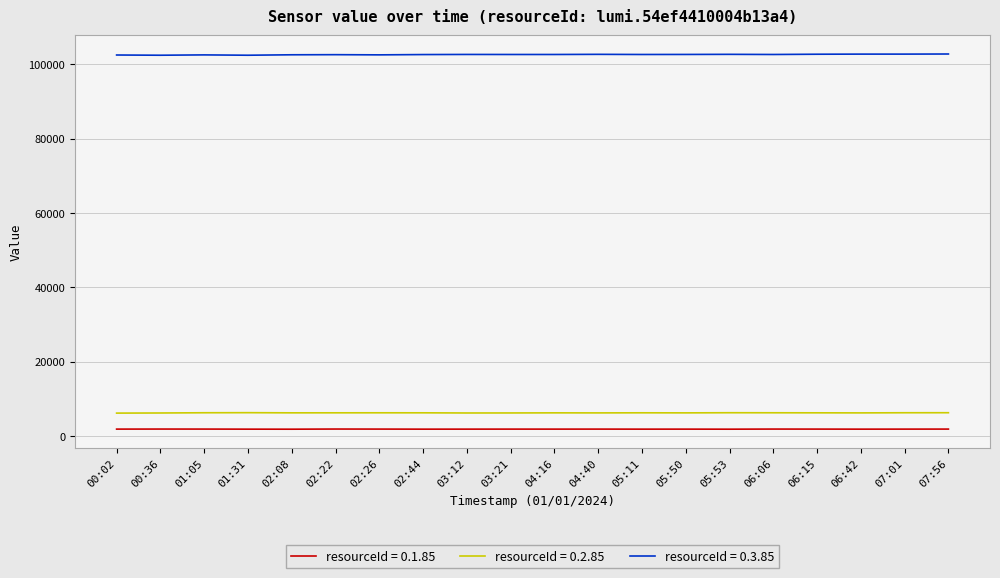

What is the maximum value shown in the chart?

102730